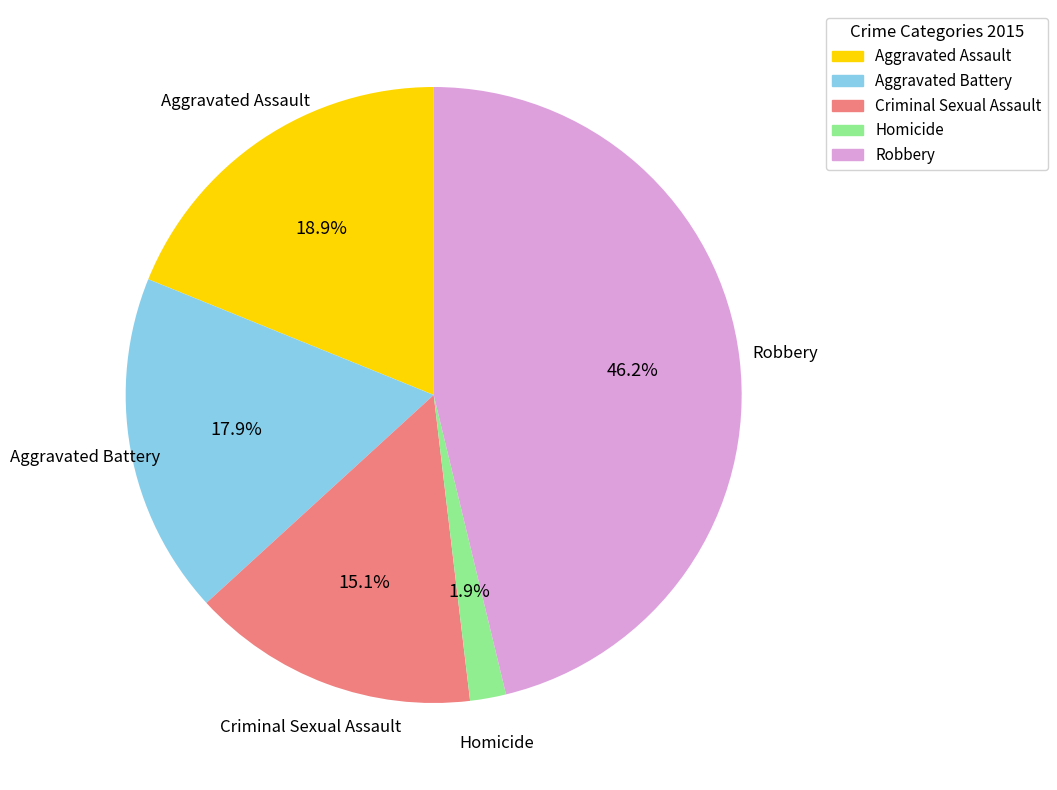

Is there a majority slice in this chart?

No